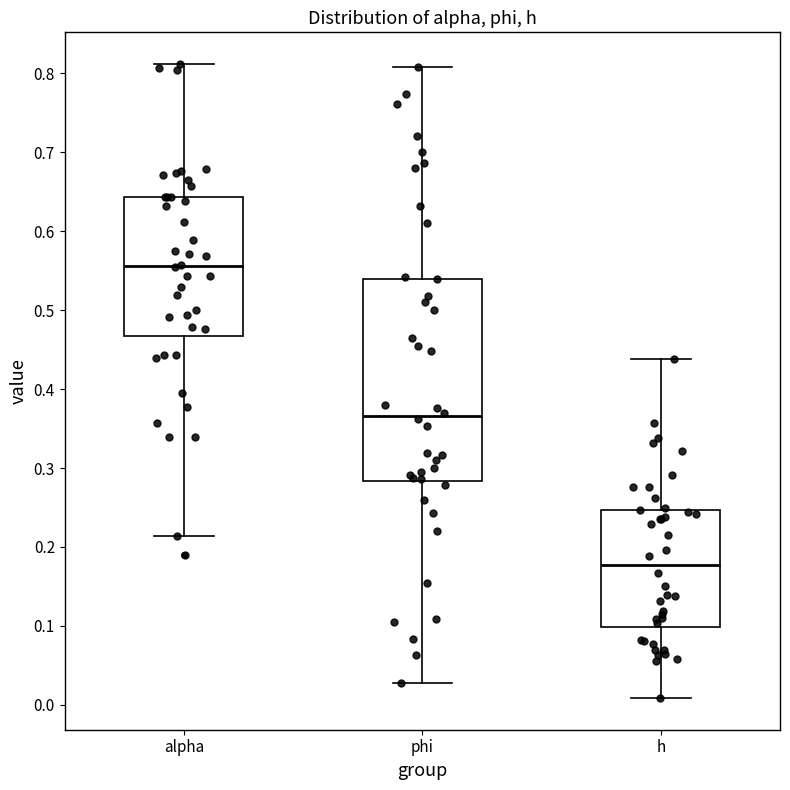

Where does the upper whisker of the box for h end on the y-axis? The values are not printed on the chart, so give them approximately, as read against the axis.

0.44